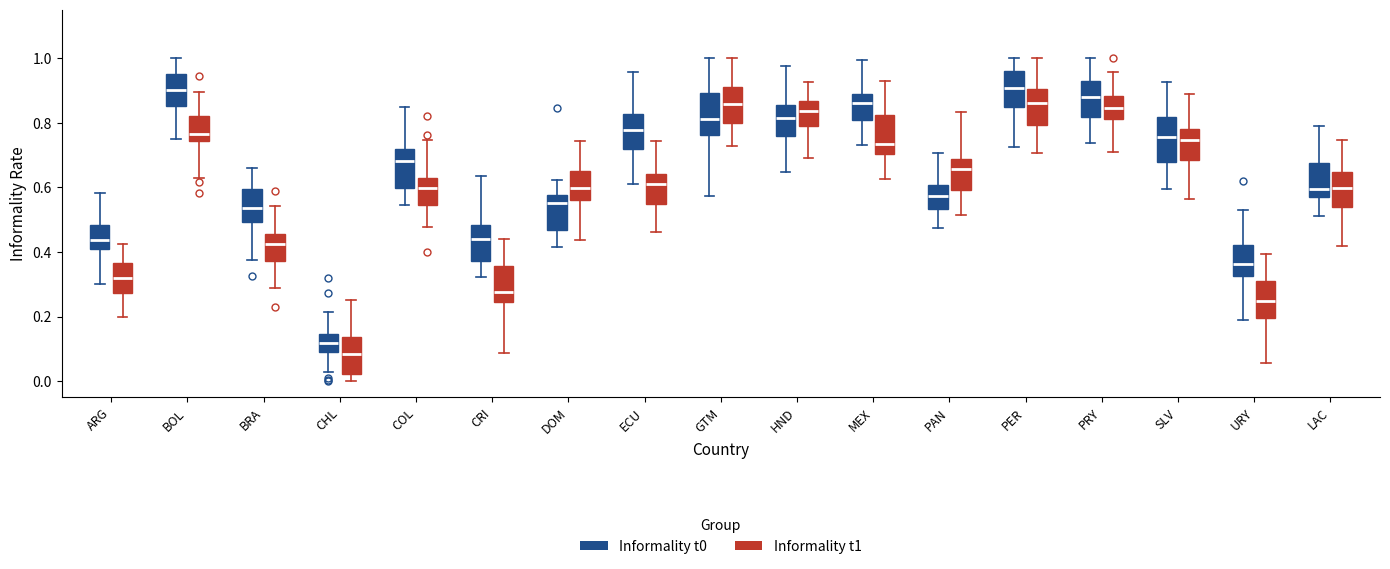

Reading left to right, transcribe this box plot: for each box, give where its median line is, the range the box spans, and where its two whiskers end, as read against the y-axis. The values are not printed on the chart, so give them approximately, as read against the axis.

ARG (Informality t0): median 0.44, box 0.40 to 0.48, whiskers 0.30 to 0.58
ARG (Informality t1): median 0.32, box 0.28 to 0.36, whiskers 0.20 to 0.42
BOL (Informality t0): median 0.90, box 0.86 to 0.96, whiskers 0.76 to 1.00
BOL (Informality t1): median 0.76, box 0.74 to 0.82, whiskers 0.64 to 0.90
BRA (Informality t0): median 0.54, box 0.50 to 0.60, whiskers 0.38 to 0.66
BRA (Informality t1): median 0.42, box 0.38 to 0.46, whiskers 0.28 to 0.54
CHL (Informality t0): median 0.12, box 0.10 to 0.14, whiskers 0.02 to 0.22
CHL (Informality t1): median 0.08, box 0.02 to 0.14, whiskers 0.00 to 0.26
COL (Informality t0): median 0.68, box 0.60 to 0.72, whiskers 0.54 to 0.86
COL (Informality t1): median 0.60, box 0.54 to 0.62, whiskers 0.48 to 0.74
CRI (Informality t0): median 0.44, box 0.38 to 0.48, whiskers 0.32 to 0.64
CRI (Informality t1): median 0.28, box 0.24 to 0.36, whiskers 0.08 to 0.44
DOM (Informality t0): median 0.56, box 0.46 to 0.58, whiskers 0.42 to 0.62
DOM (Informality t1): median 0.60, box 0.56 to 0.66, whiskers 0.44 to 0.74
ECU (Informality t0): median 0.78, box 0.72 to 0.82, whiskers 0.62 to 0.96
ECU (Informality t1): median 0.62, box 0.54 to 0.64, whiskers 0.46 to 0.74
GTM (Informality t0): median 0.82, box 0.76 to 0.90, whiskers 0.58 to 1.00
GTM (Informality t1): median 0.86, box 0.80 to 0.90, whiskers 0.72 to 1.00
HND (Informality t0): median 0.82, box 0.76 to 0.86, whiskers 0.64 to 0.98
HND (Informality t1): median 0.84, box 0.78 to 0.86, whiskers 0.70 to 0.92
MEX (Informality t0): median 0.86, box 0.82 to 0.88, whiskers 0.74 to 1.00
MEX (Informality t1): median 0.74, box 0.70 to 0.82, whiskers 0.62 to 0.92
PAN (Informality t0): median 0.58, box 0.54 to 0.60, whiskers 0.48 to 0.70
PAN (Informality t1): median 0.66, box 0.60 to 0.68, whiskers 0.52 to 0.84
PER (Informality t0): median 0.90, box 0.84 to 0.96, whiskers 0.72 to 1.00
PER (Informality t1): median 0.86, box 0.80 to 0.90, whiskers 0.70 to 1.00
PRY (Informality t0): median 0.88, box 0.82 to 0.94, whiskers 0.74 to 1.00
PRY (Informality t1): median 0.84, box 0.82 to 0.88, whiskers 0.70 to 0.96
SLV (Informality t0): median 0.76, box 0.68 to 0.82, whiskers 0.60 to 0.92
SLV (Informality t1): median 0.74, box 0.68 to 0.78, whiskers 0.56 to 0.88
URY (Informality t0): median 0.36, box 0.32 to 0.42, whiskers 0.18 to 0.52
URY (Informality t1): median 0.24, box 0.20 to 0.30, whiskers 0.06 to 0.40
LAC (Informality t0): median 0.60, box 0.56 to 0.68, whiskers 0.52 to 0.80
LAC (Informality t1): median 0.60, box 0.54 to 0.64, whiskers 0.42 to 0.74